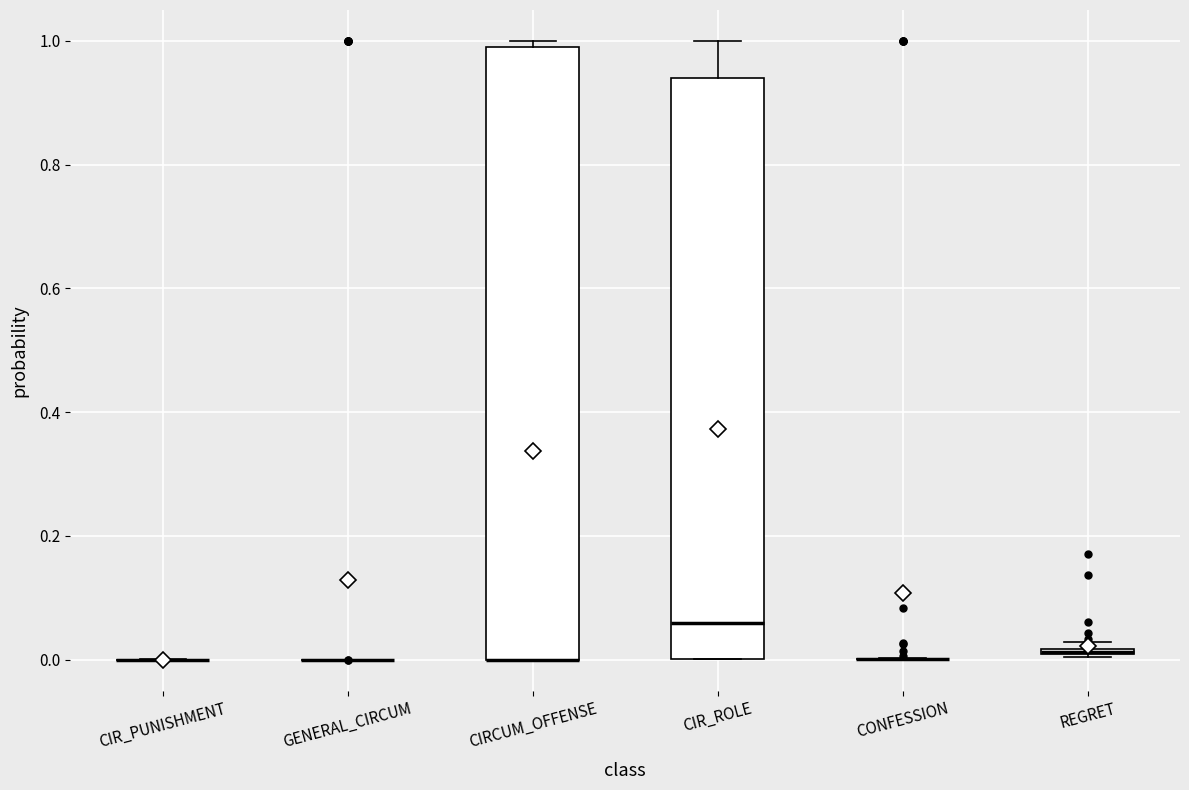

Comparing the boxes themselves (not the whiskers), which one is the tallest?

CIRCUM_OFFENSE